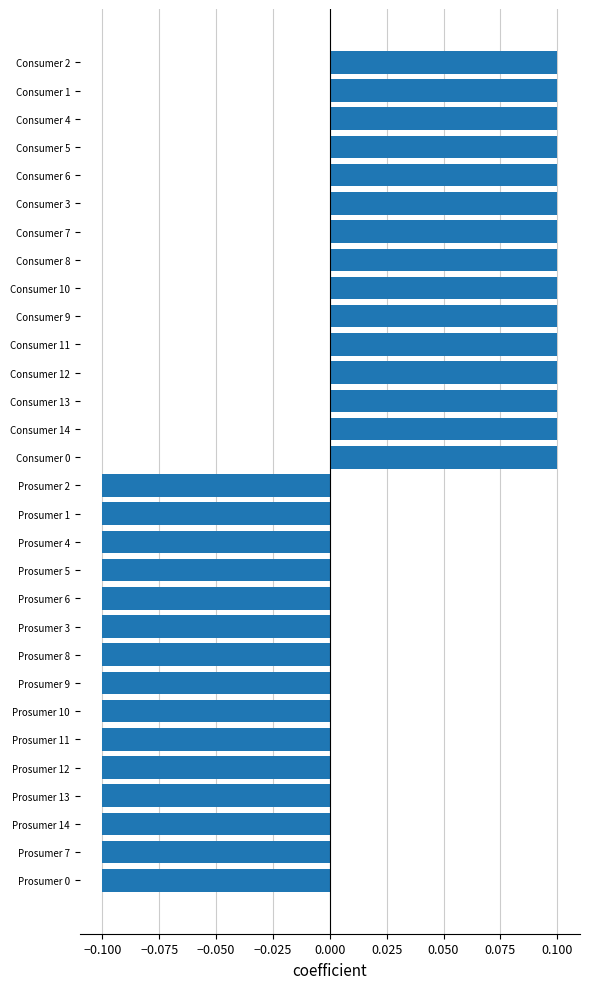

Is it true that the value at Consumer 2 is 0.0?

False